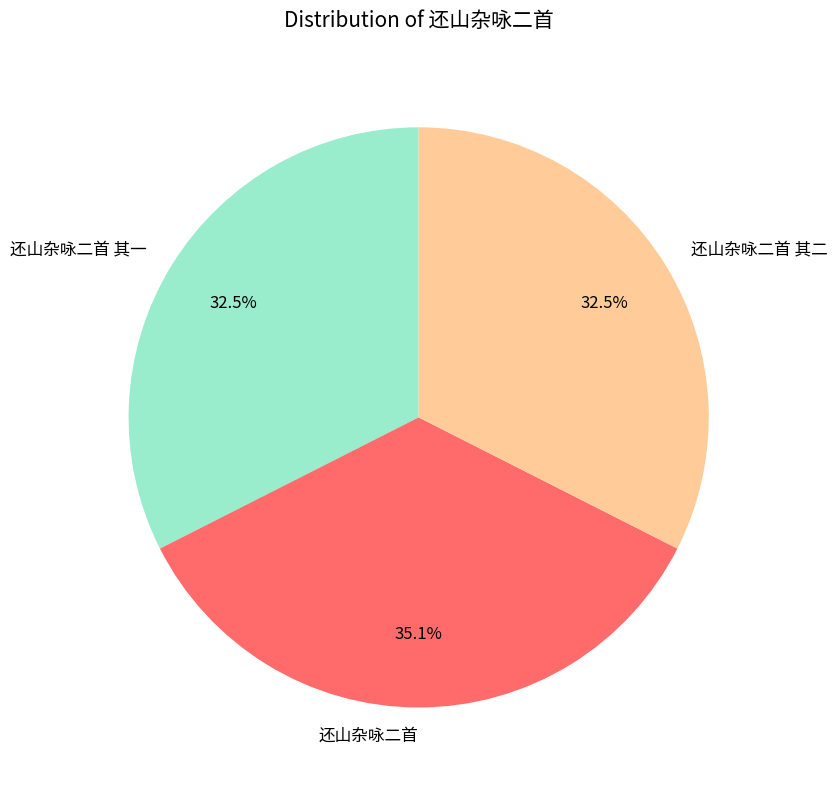

Does 还山杂咏二首 其二 represent more than half of the total?

No